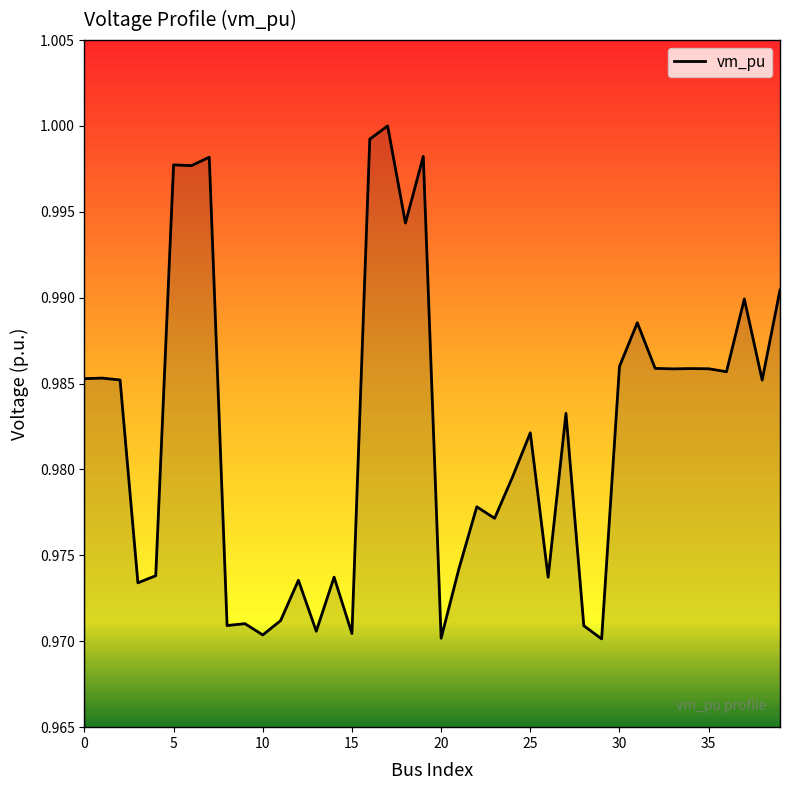

Count the number of categories in the chart.

40